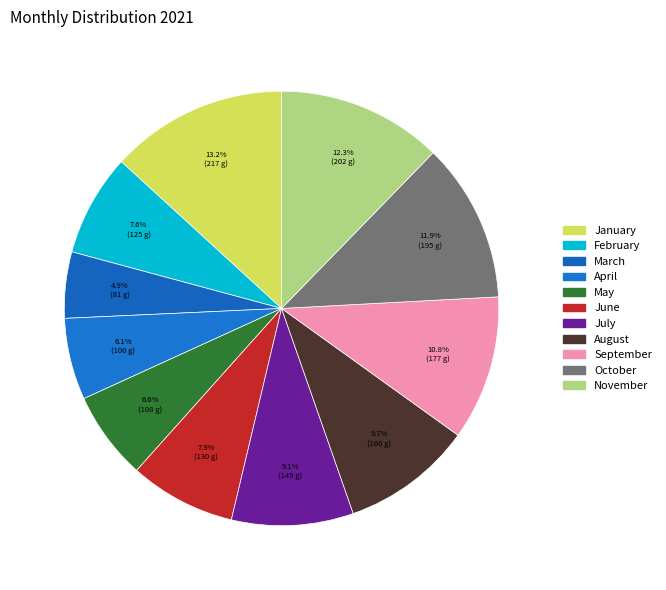

Rank the categories by value from highest to lowest.

January, November, October, September, August, July, June, February, May, April, March